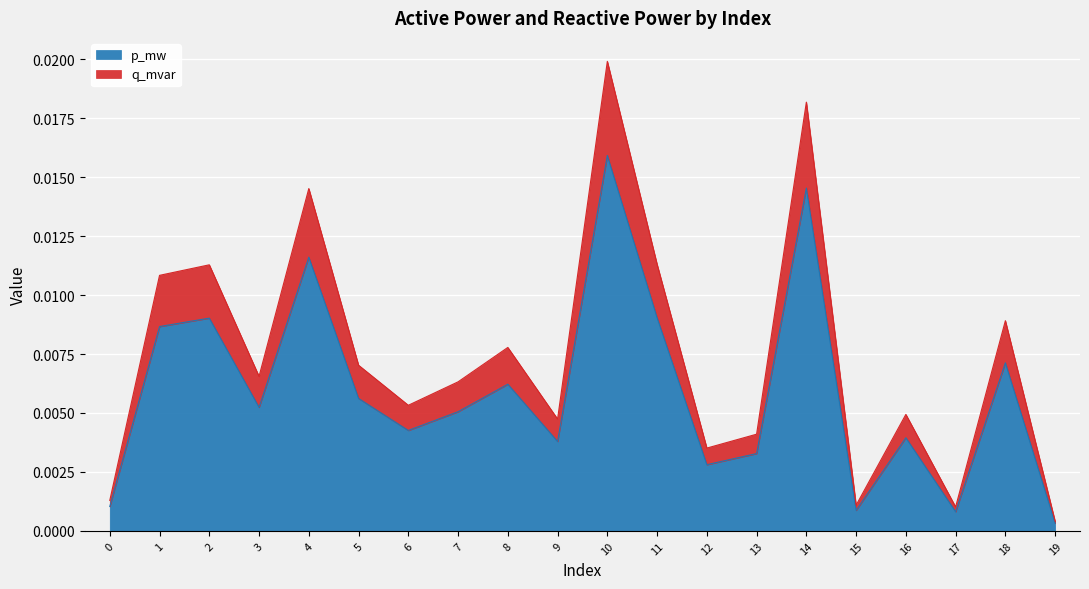

Rank the categories by p_mw value from lowest to highest.

19, 17, 15, 0, 12, 13, 9, 16, 6, 7, 3, 5, 8, 18, 1, 2, 11, 4, 14, 10